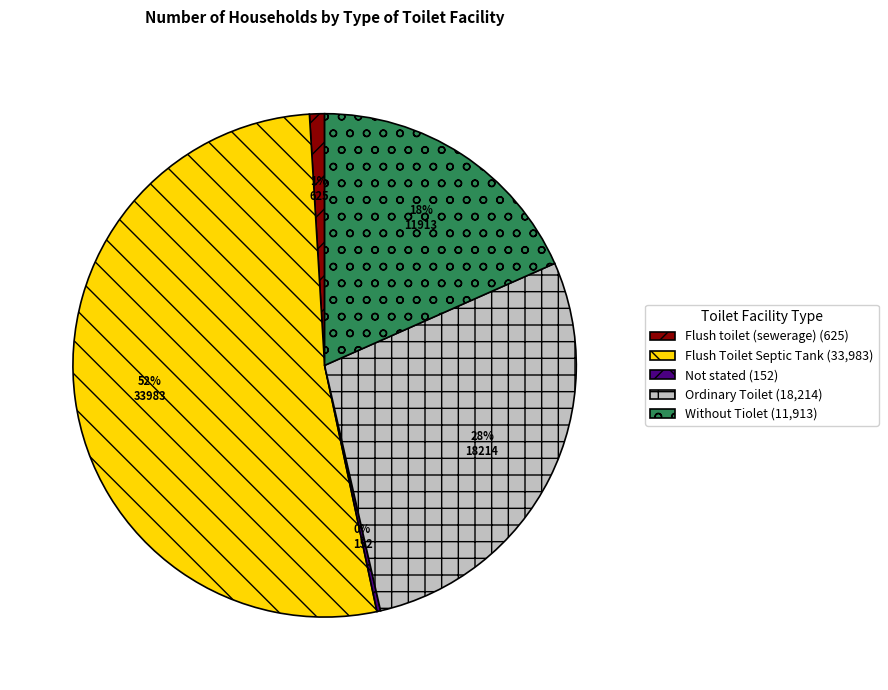

True or false: Ordinary Toilet (18,214) accounts for 37% of the total.

False